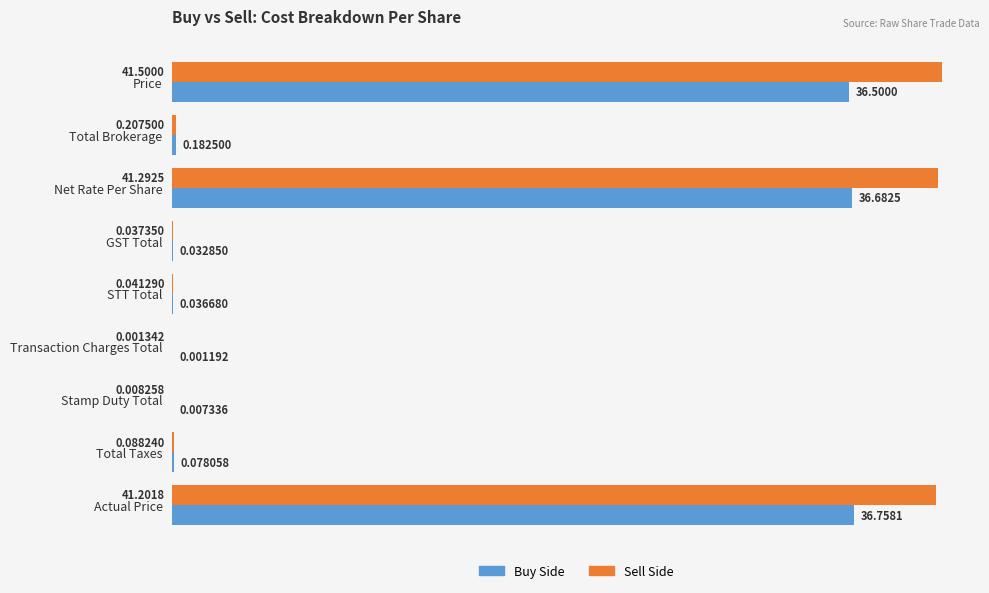

What is the sum of all Buy Side values?

110.3